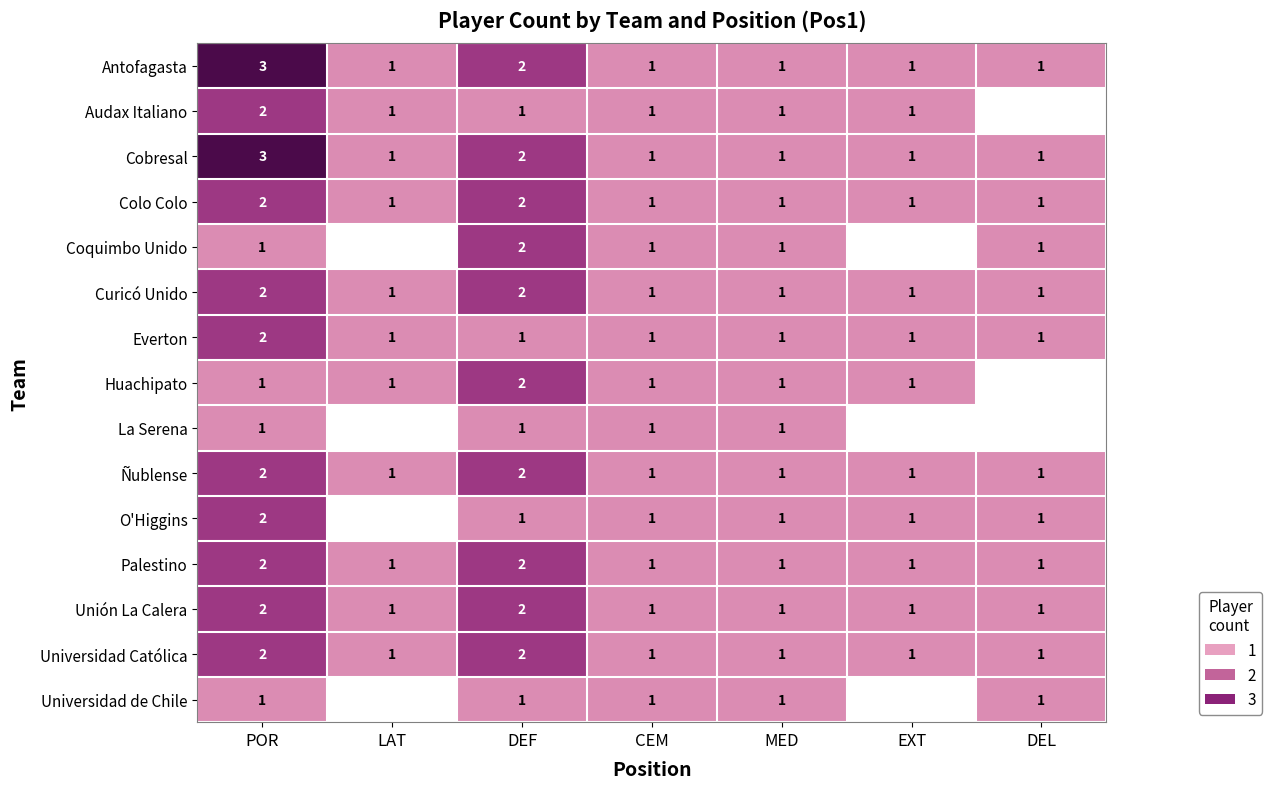

The Universidad de Chile series shows 2 at CEM. True or false?

False